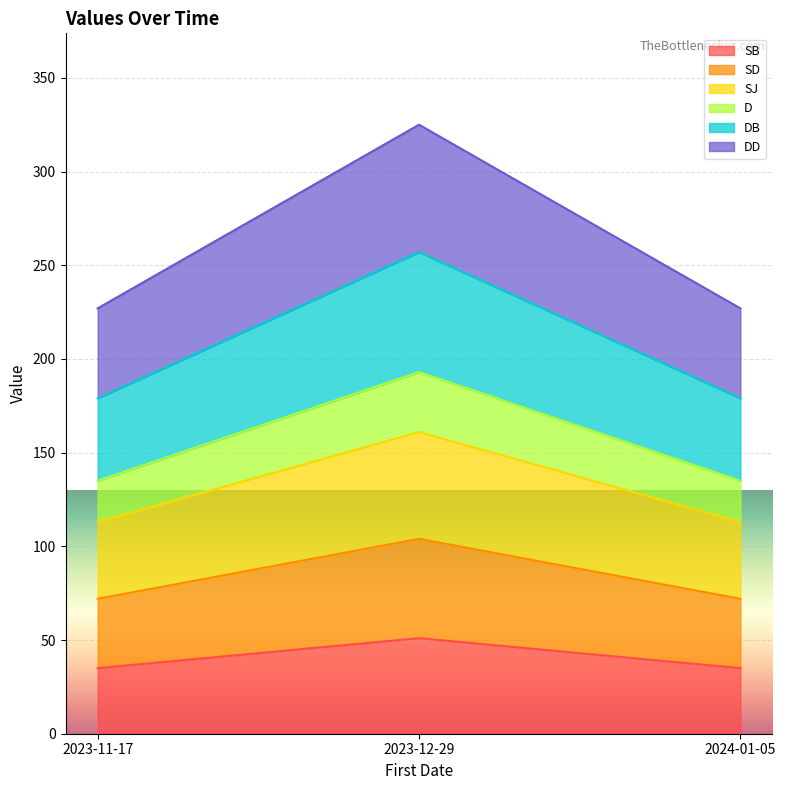

At which label does DD reach its minimum?

2023-11-17